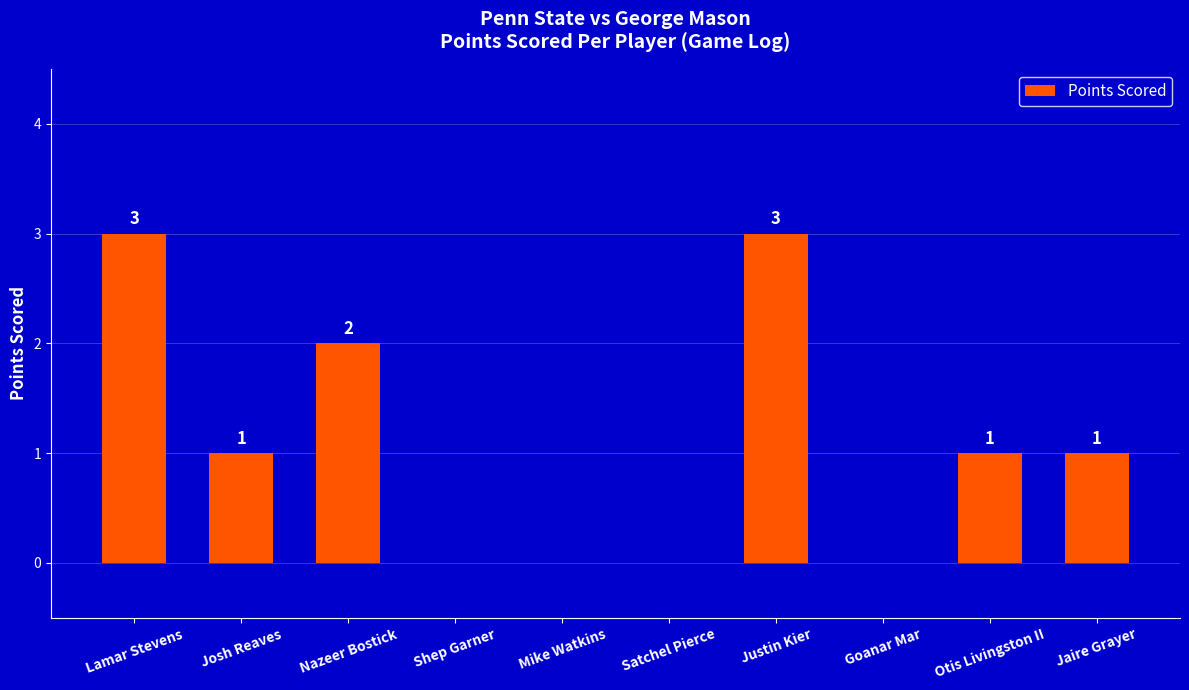

Approximately how many times larger is the value at Justin Kier compared to Otis Livingston II?

3.0